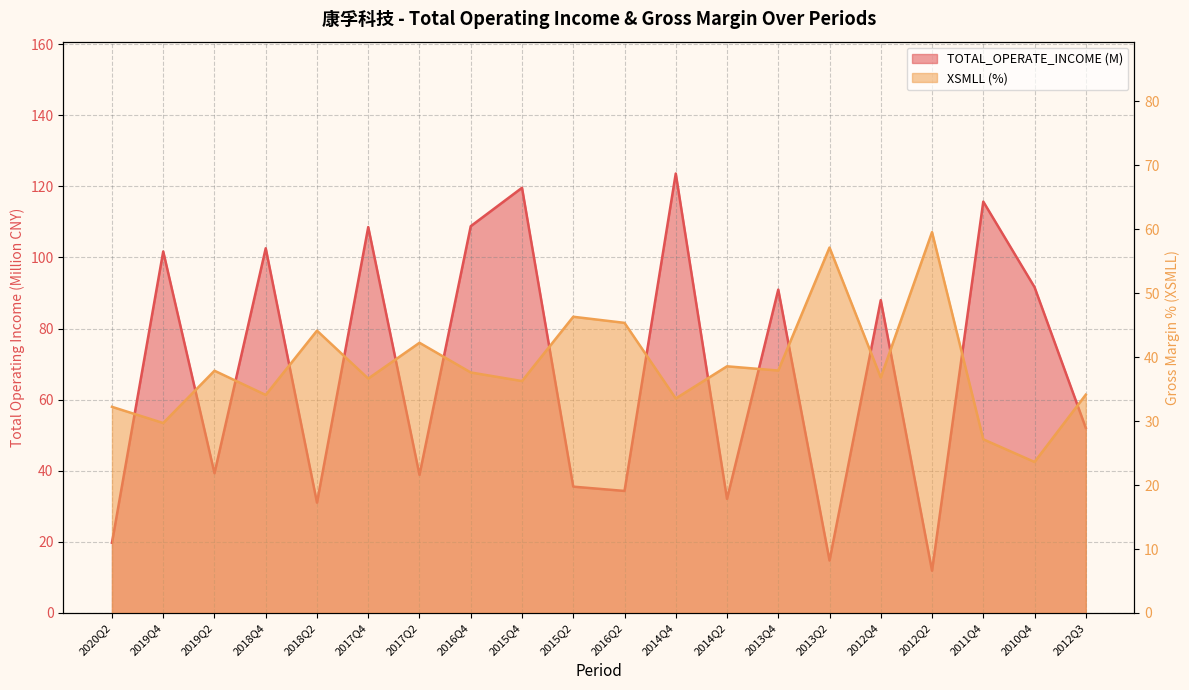

What is the maximum value for XSMLL?

59.5